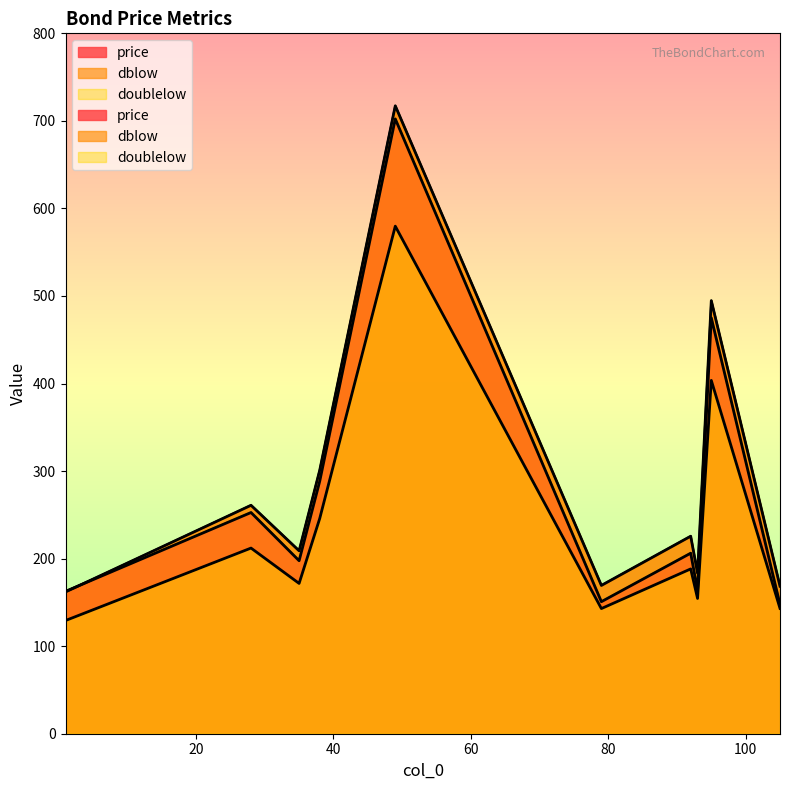

What are all the series names shown in the legend?

price, dblow, doublelow